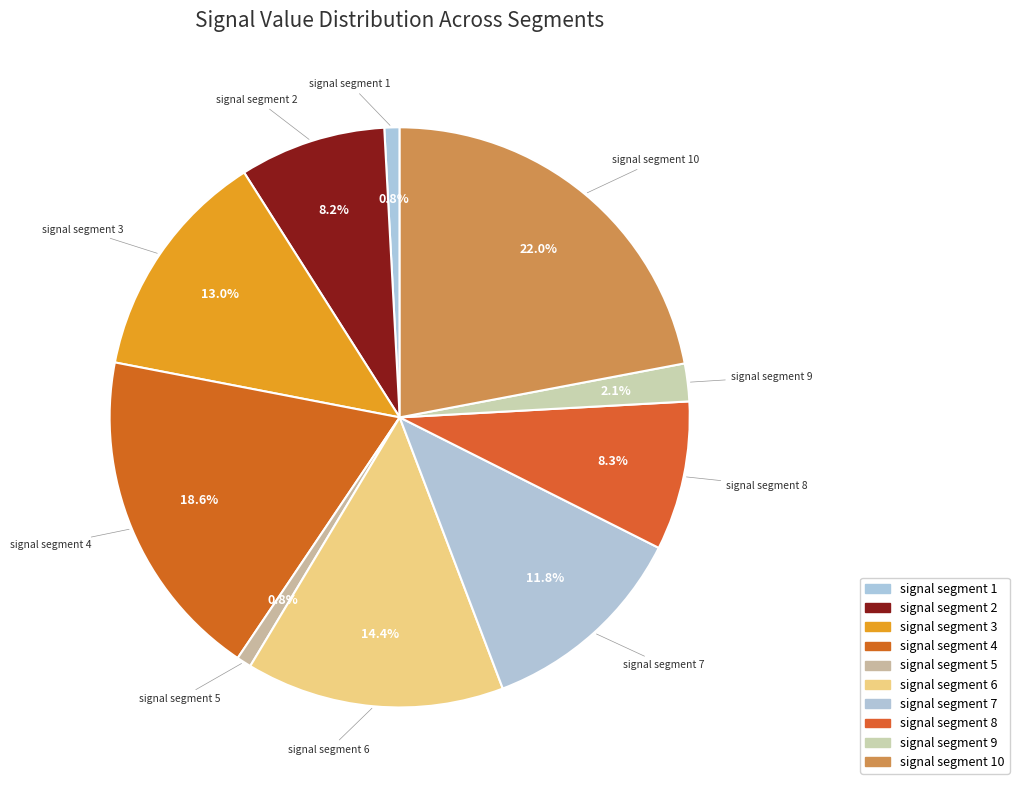

True or false: signal segment 9 accounts for 2% of the total.

True